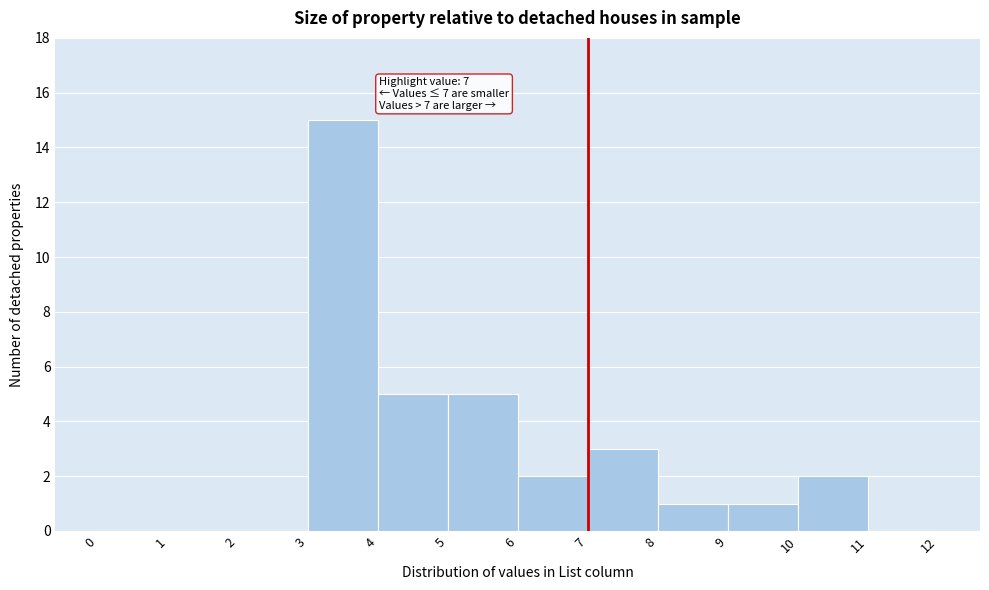

Over which range of the x-axis is the bar tallest?

3 to 4